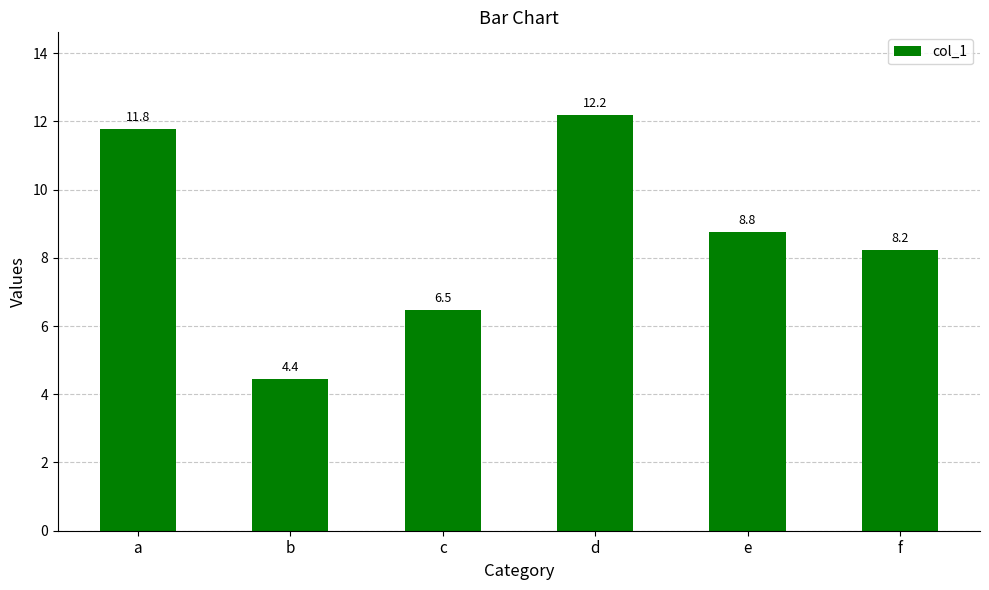

What is the minimum value shown in the chart?

4.4